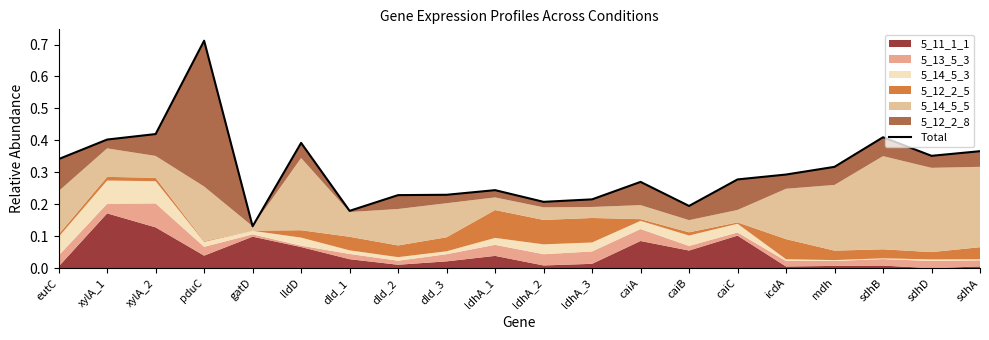

What is the greatest value displayed?

0.7